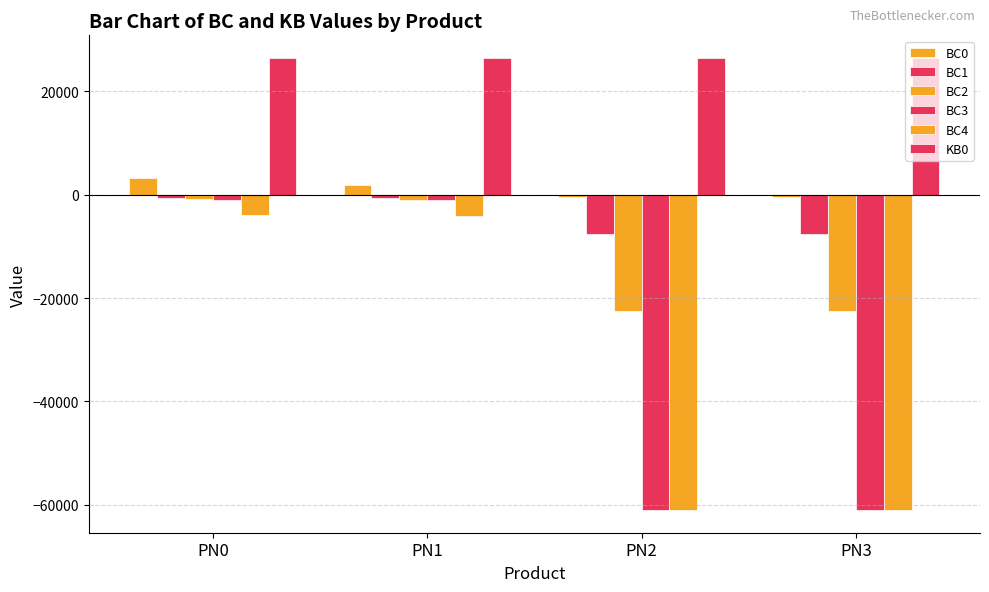

How many values in the BC0 series are below 1901?

2